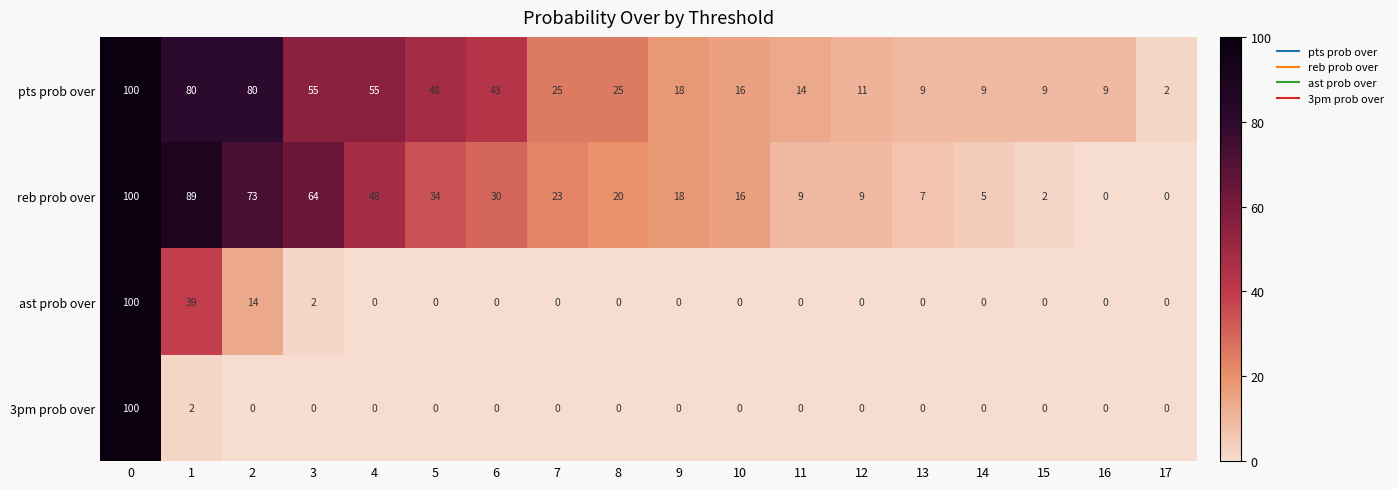

What is the greatest value displayed?

100